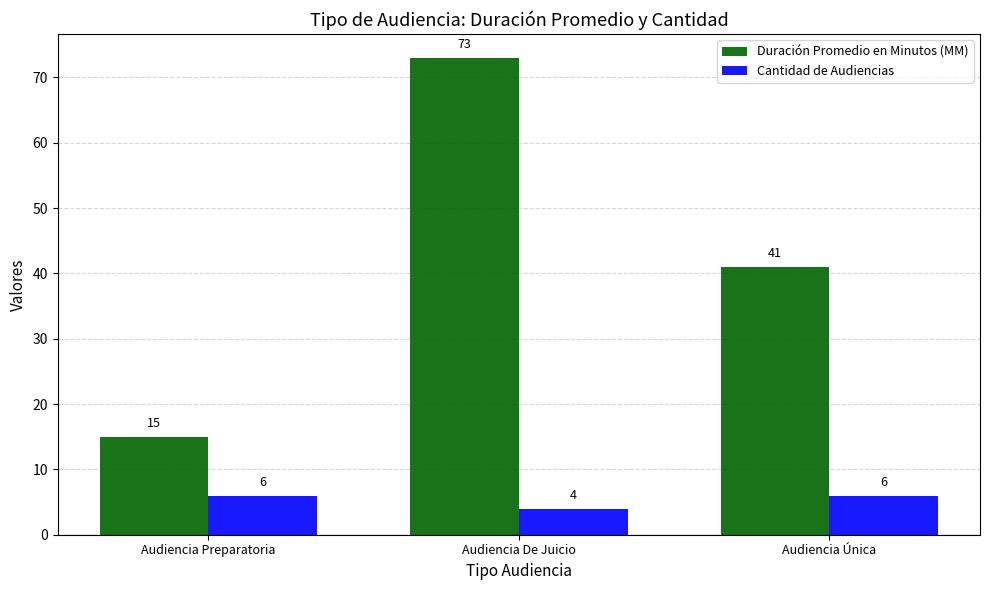

Where does the Duración Promedio en Minutos (MM) series first go above 41?

Audiencia De Juicio